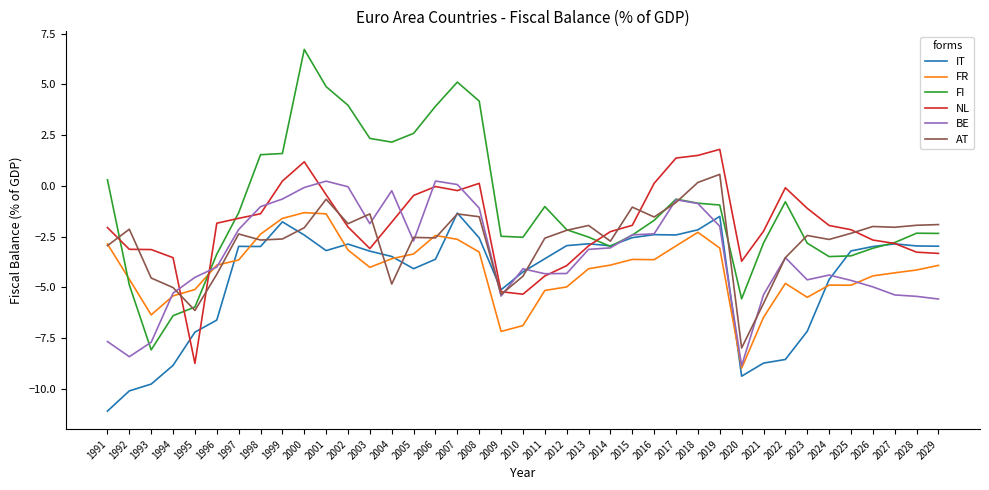

What is the sum of all NL values?

-76.6